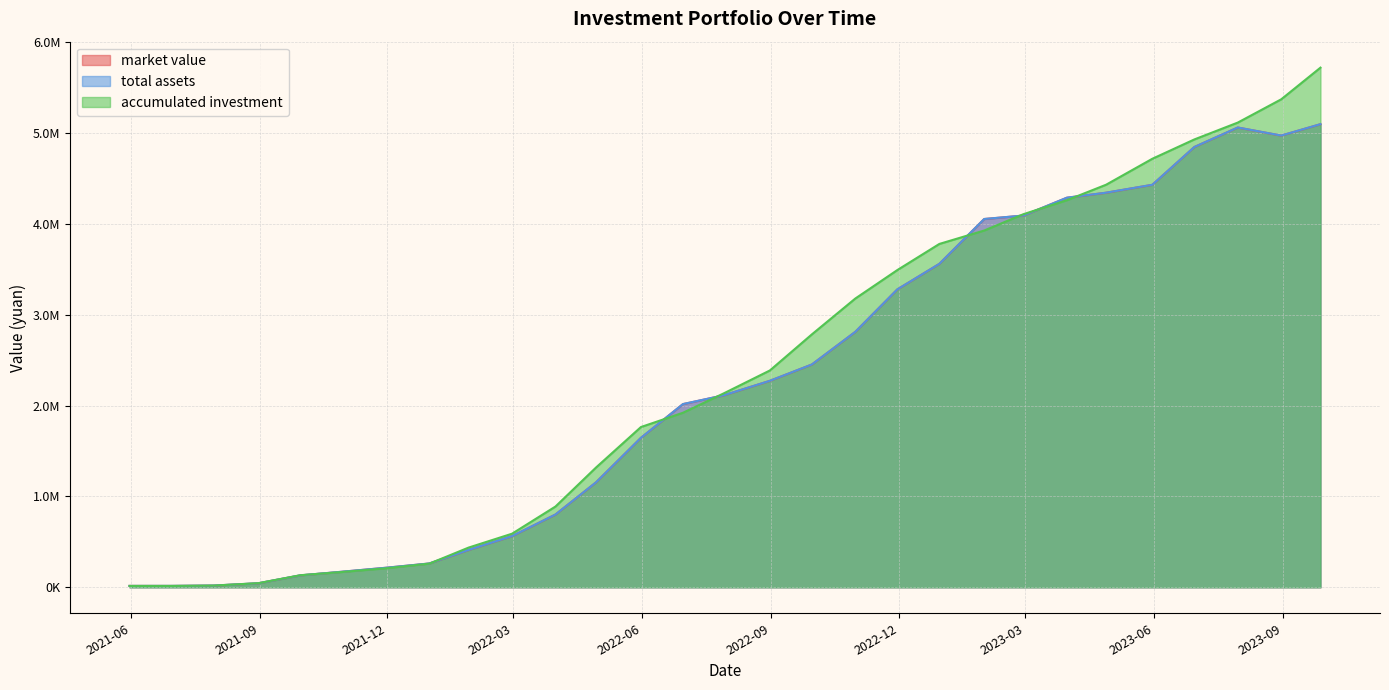

At how many categories does at least one series exceed 3791356?

9